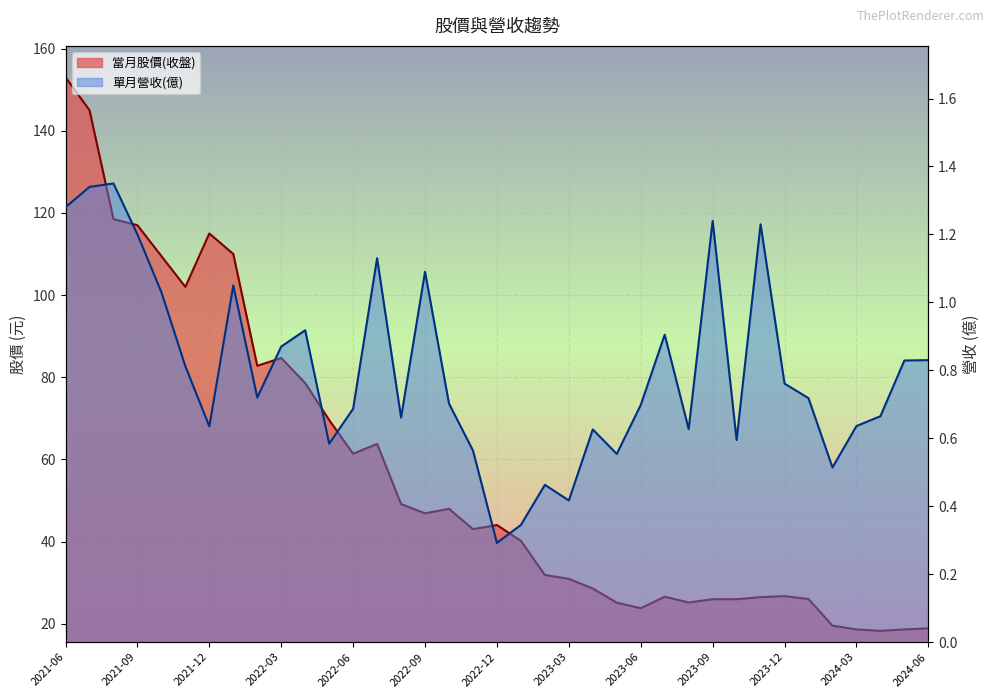

Which series changed the most between 2021-06 and 2021-09?

當月股價(收盤)